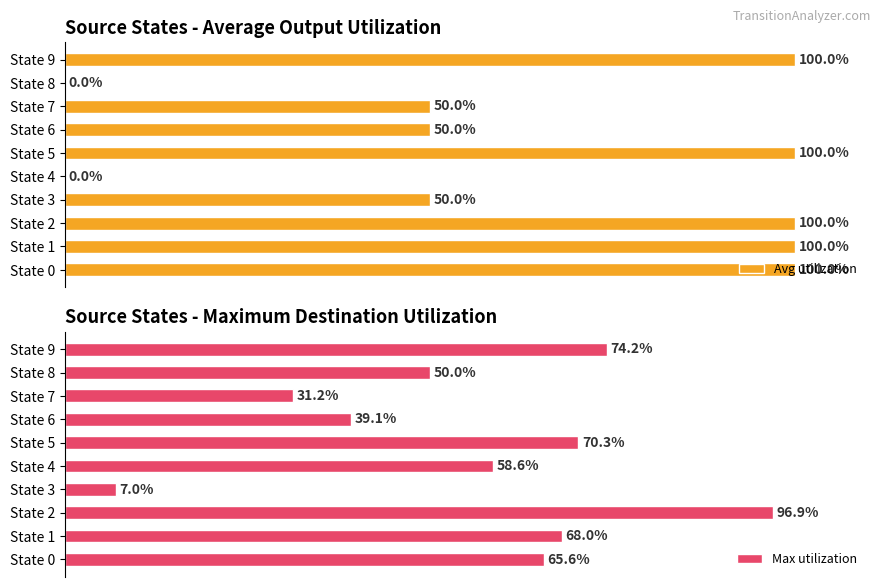

At how many categories does at least one series exceed 66?

5